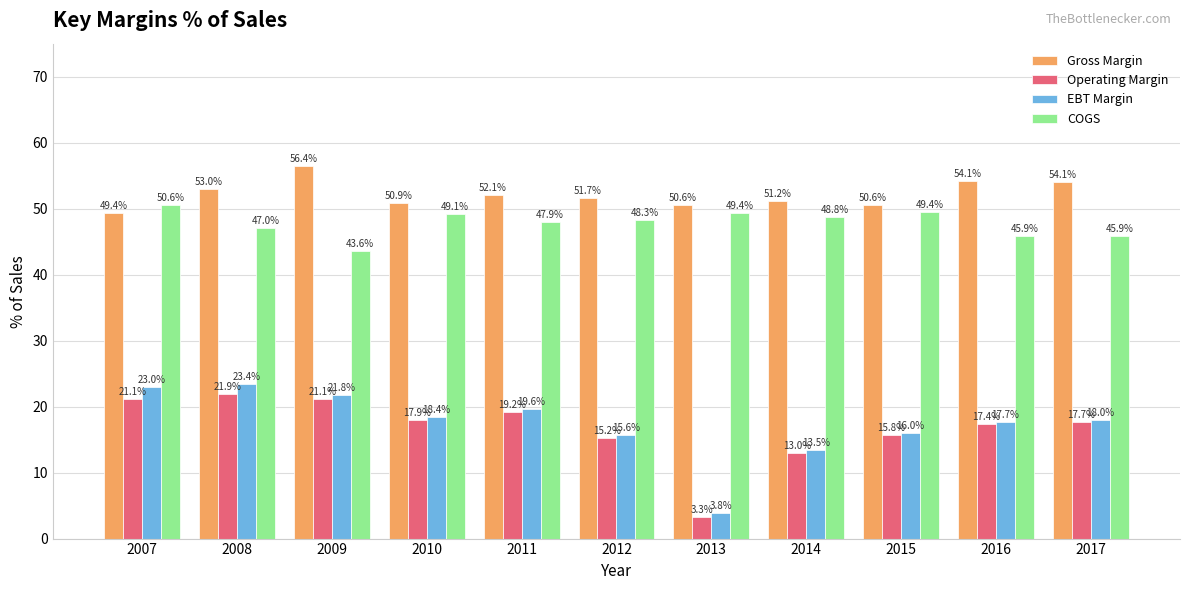

How many groups of bars are there?

11